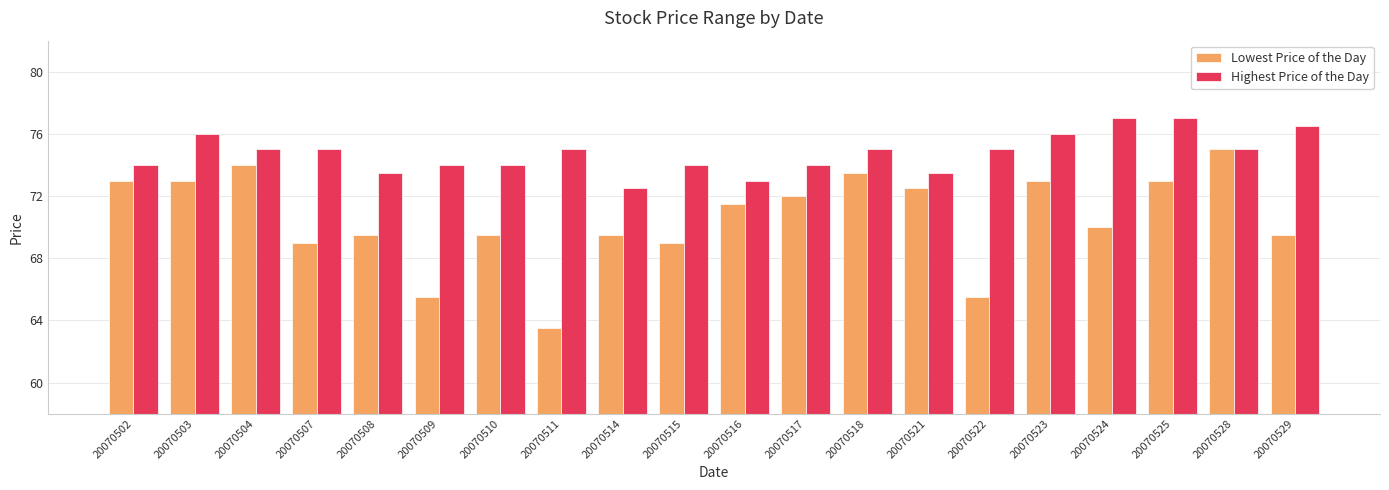

What is the spread (max minus min) of values at 20070515?

5.0